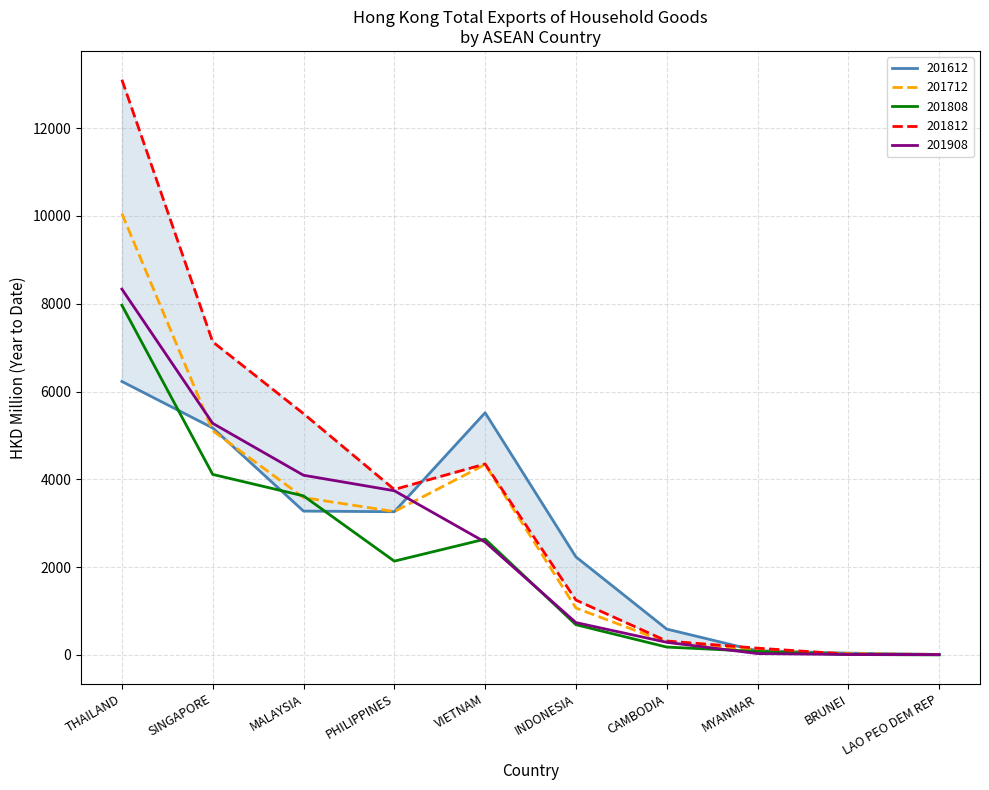

True or false: 201908 has a value of 4093.1 at MALAYSIA.

True